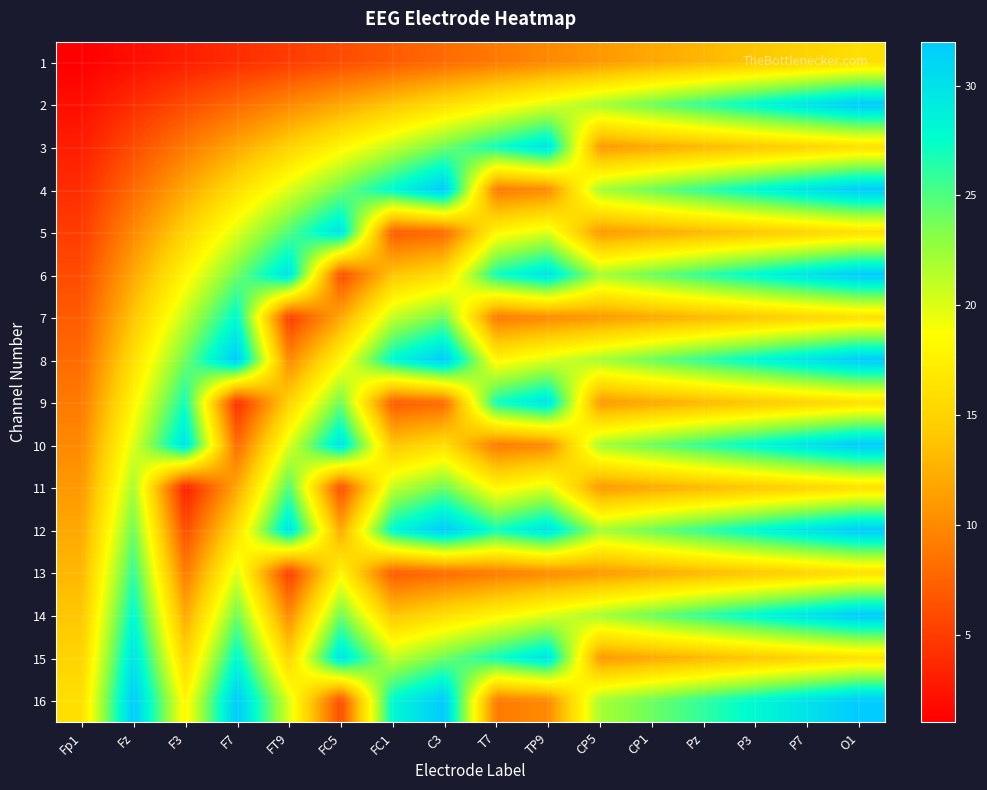

Reading left to right, list all the values displayed in this chart.

1: Fp1=1	Fz=2	F3=3	F7=4	FT9=5	FC5=6	FC1=7	C3=8	T7=9	TP9=10	CP5=11	CP1=12	Pz=13	P3=14	P7=15	O1=16
2: Fp1=2	Fz=4	F3=6	F7=8	FT9=10	FC5=12	FC1=14	C3=16	T7=18	TP9=20	CP5=22	CP1=24	Pz=26	P3=28	P7=30	O1=32
3: Fp1=3	Fz=6	F3=9	F7=12	FT9=15	FC5=18	FC1=21	C3=24	T7=27	TP9=30	CP5=11	CP1=12	Pz=13	P3=14	P7=15	O1=16
4: Fp1=4	Fz=8	F3=12	F7=16	FT9=20	FC5=24	FC1=28	C3=32	T7=9	TP9=10	CP5=22	CP1=24	Pz=26	P3=28	P7=30	O1=32
5: Fp1=5	Fz=10	F3=15	F7=20	FT9=25	FC5=30	FC1=7	C3=8	T7=18	TP9=20	CP5=11	CP1=12	Pz=13	P3=14	P7=15	O1=16
6: Fp1=6	Fz=12	F3=18	F7=24	FT9=30	FC5=6	FC1=14	C3=16	T7=27	TP9=30	CP5=22	CP1=24	Pz=26	P3=28	P7=30	O1=32
7: Fp1=7	Fz=14	F3=21	F7=28	FT9=5	FC5=12	FC1=21	C3=24	T7=9	TP9=10	CP5=11	CP1=12	Pz=13	P3=14	P7=15	O1=16
8: Fp1=8	Fz=16	F3=24	F7=32	FT9=10	FC5=18	FC1=28	C3=32	T7=18	TP9=20	CP5=22	CP1=24	Pz=26	P3=28	P7=30	O1=32
9: Fp1=9	Fz=18	F3=27	F7=4	FT9=15	FC5=24	FC1=7	C3=8	T7=27	TP9=30	CP5=11	CP1=12	Pz=13	P3=14	P7=15	O1=16
10: Fp1=10	Fz=20	F3=30	F7=8	FT9=20	FC5=30	FC1=14	C3=16	T7=9	TP9=10	CP5=22	CP1=24	Pz=26	P3=28	P7=30	O1=32
11: Fp1=11	Fz=22	F3=3	F7=12	FT9=25	FC5=6	FC1=21	C3=24	T7=18	TP9=20	CP5=11	CP1=12	Pz=13	P3=14	P7=15	O1=16
12: Fp1=12	Fz=24	F3=6	F7=16	FT9=30	FC5=12	FC1=28	C3=32	T7=27	TP9=30	CP5=22	CP1=24	Pz=26	P3=28	P7=30	O1=32
13: Fp1=13	Fz=26	F3=9	F7=20	FT9=5	FC5=18	FC1=7	C3=8	T7=9	TP9=10	CP5=11	CP1=12	Pz=13	P3=14	P7=15	O1=16
14: Fp1=14	Fz=28	F3=12	F7=24	FT9=10	FC5=24	FC1=14	C3=16	T7=18	TP9=20	CP5=22	CP1=24	Pz=26	P3=28	P7=30	O1=32
15: Fp1=15	Fz=30	F3=15	F7=28	FT9=15	FC5=30	FC1=21	C3=24	T7=27	TP9=30	CP5=11	CP1=12	Pz=13	P3=14	P7=15	O1=16
16: Fp1=16	Fz=32	F3=18	F7=32	FT9=20	FC5=6	FC1=28	C3=32	T7=9	TP9=10	CP5=22	CP1=24	Pz=26	P3=28	P7=30	O1=32